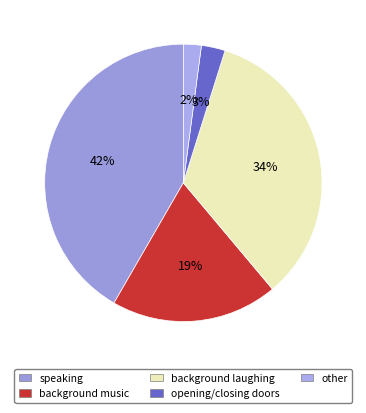

Between speaking and background laughing, which is larger?

speaking